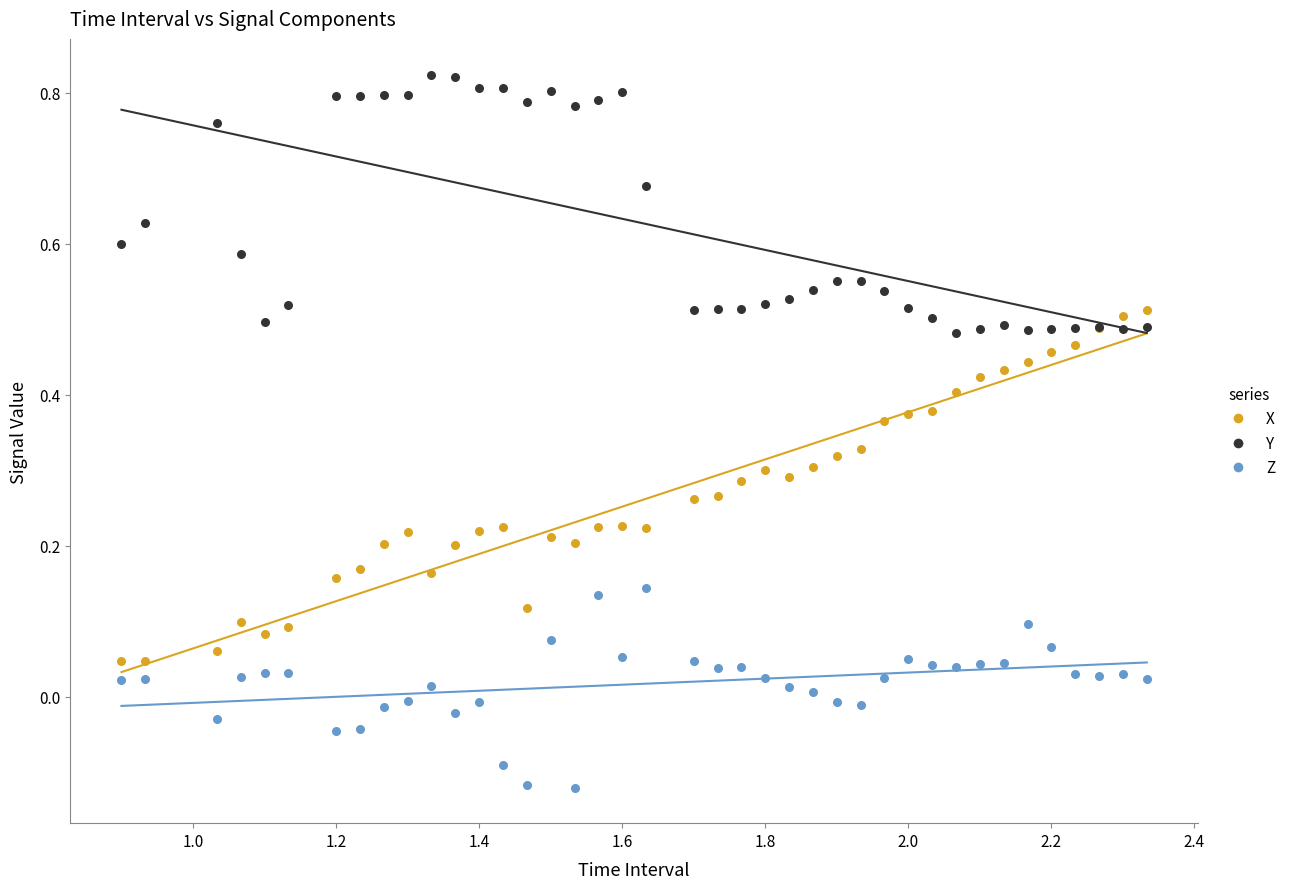

What are all the series names shown in the legend?

X, Y, Z